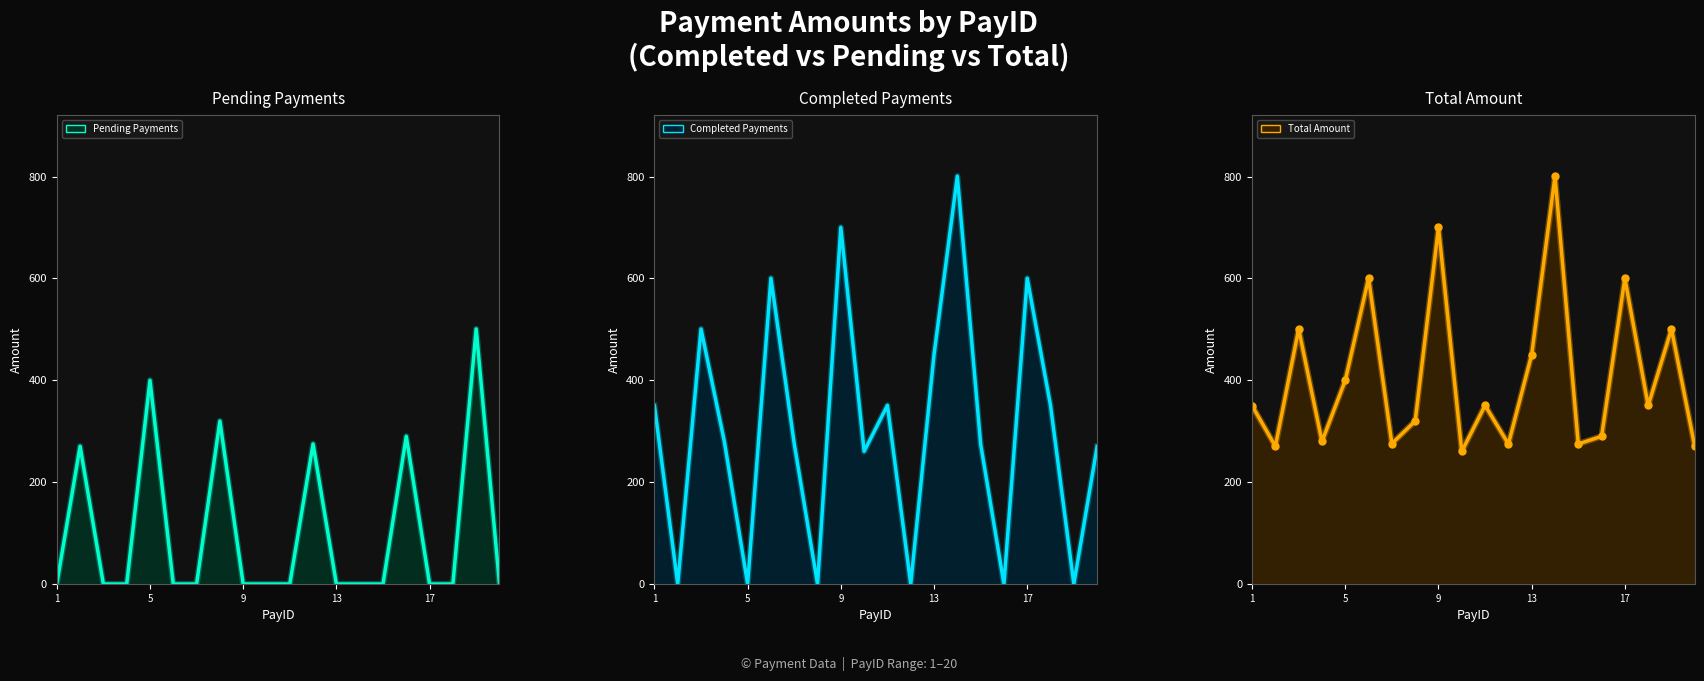

How many intersections are there between Completed Payments and Pending Payments?

12